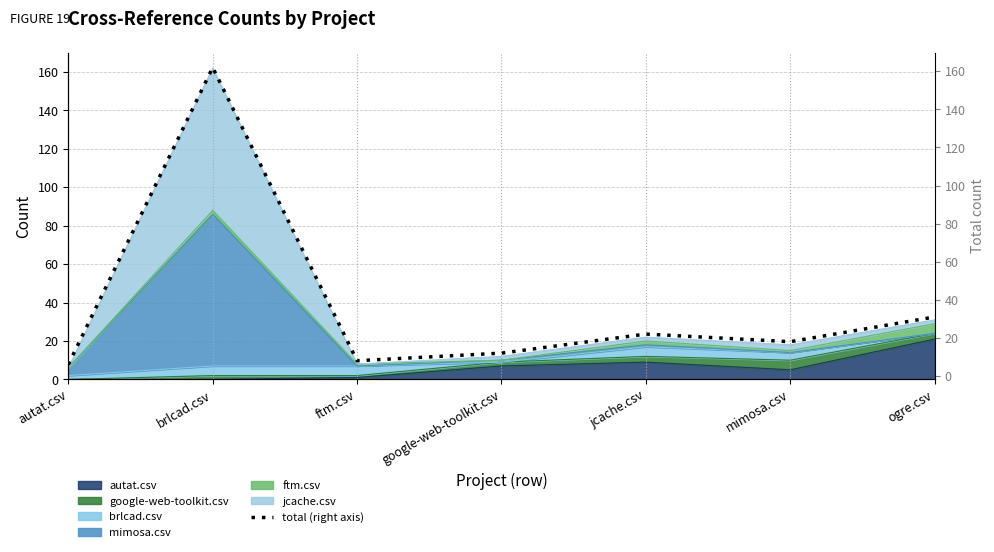

Rank the categories by value from highest to lowest.

brlcad.csv, ogre.csv, jcache.csv, mimosa.csv, google-web-toolkit.csv, ftm.csv, autat.csv